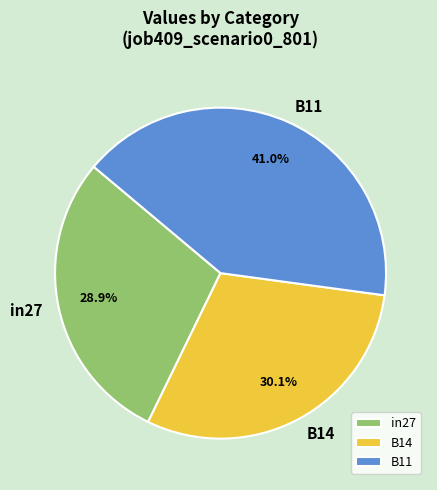

The B14 slice represents 30% of the pie. True or false?

True